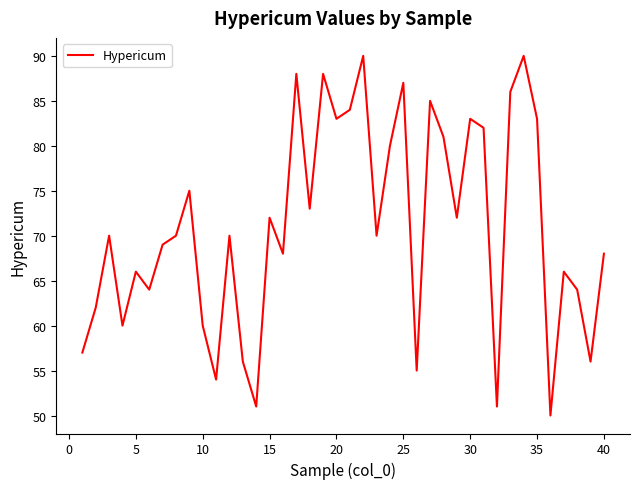

What is the minimum value shown in the chart?

50